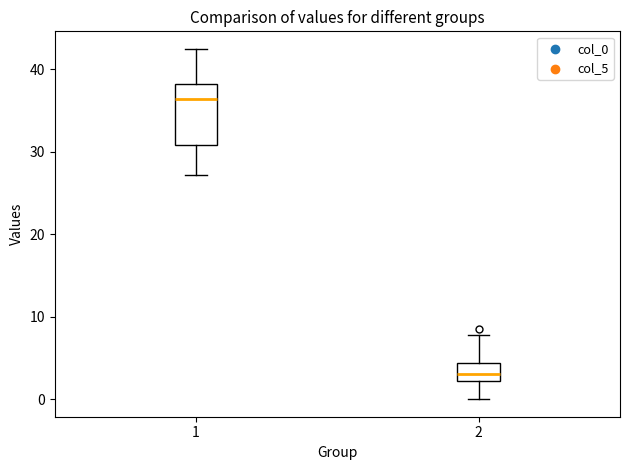

Which box has the lowest median line?

2